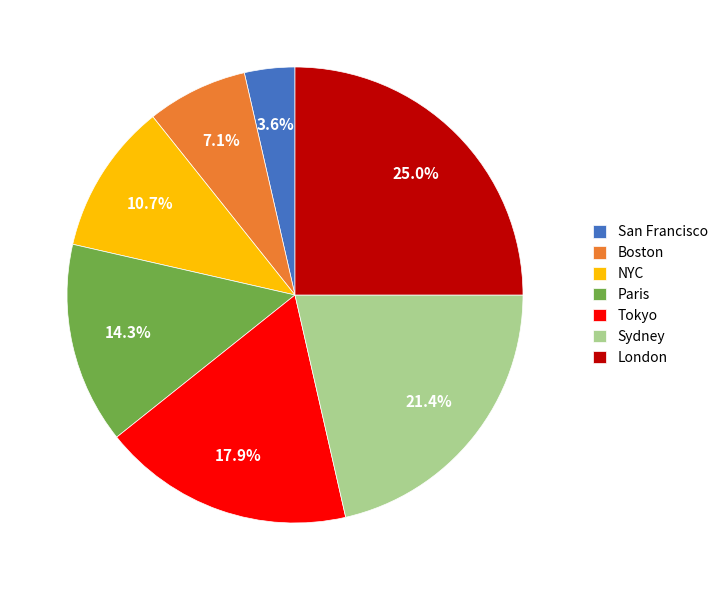

Count the number of slices in the pie.

7